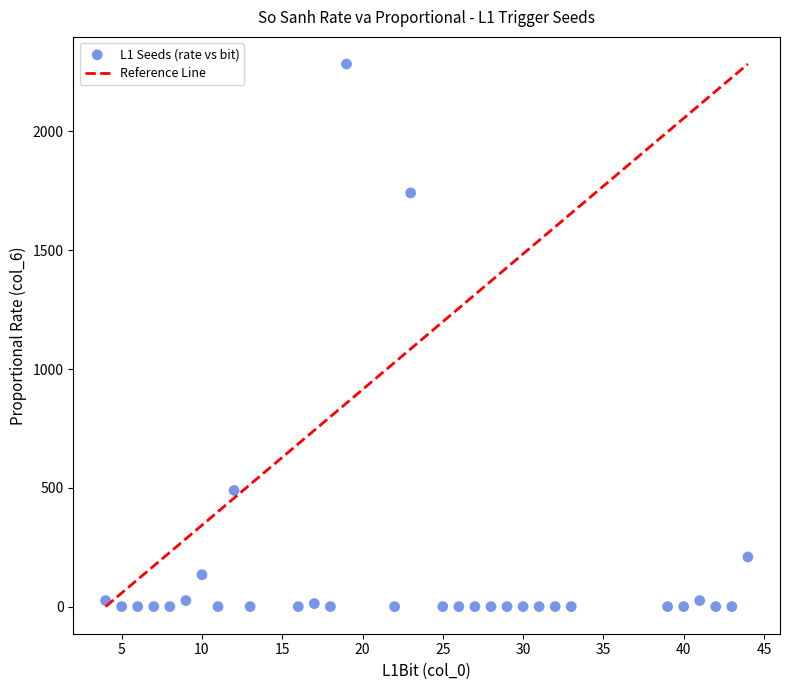

What Y value in the scatter plot is closest to 1141?

1741.0